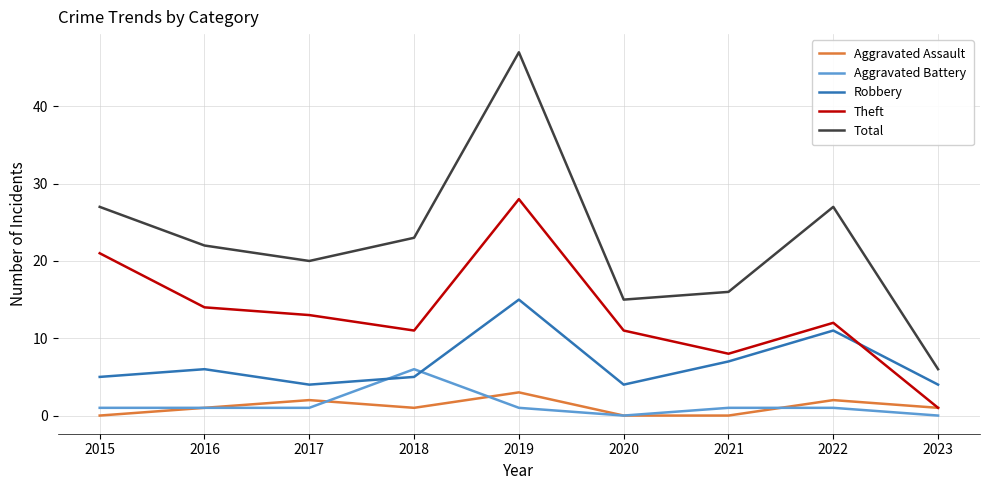

Is the value of Aggravated Battery at 2015 greater than the value of Robbery at 2018?

No